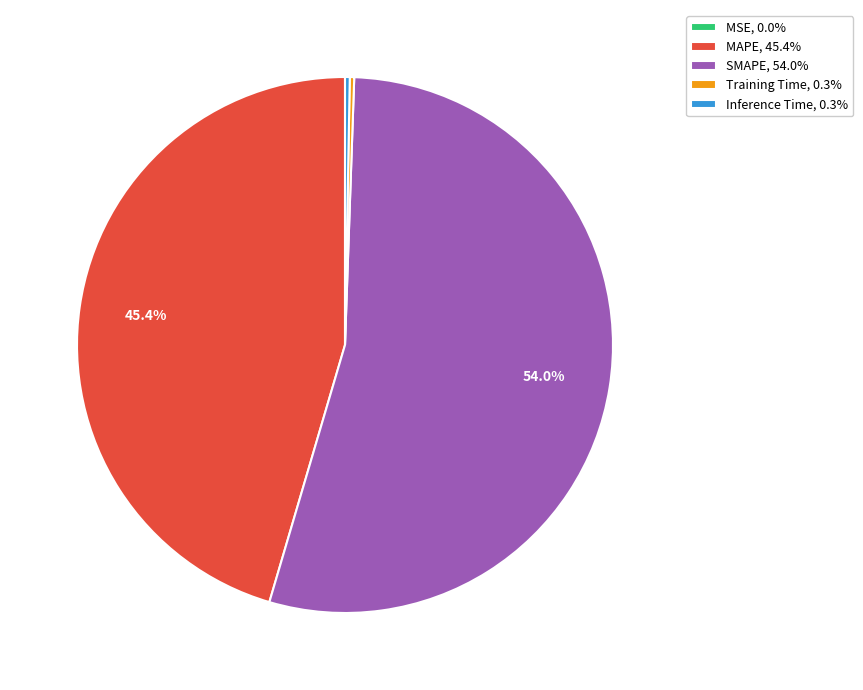

How much of the chart is everything except SMAPE, 54.0%?

46.0%